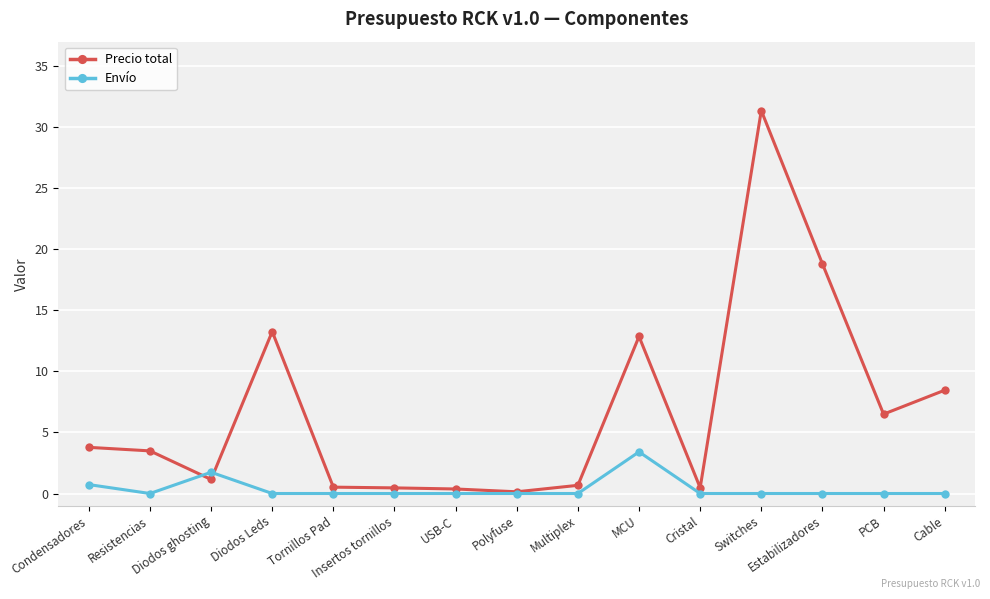

Which series has the largest total across all categories?

Precio total